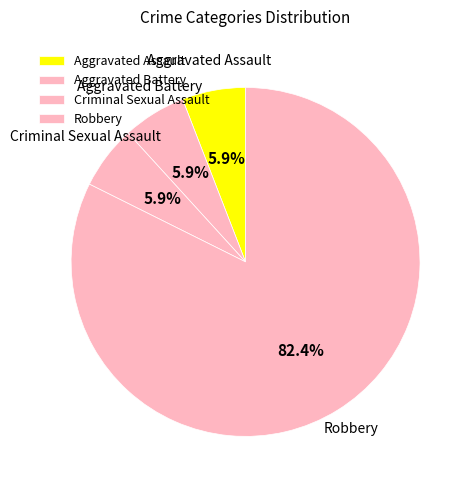

Does Robbery represent more than half of the total?

Yes